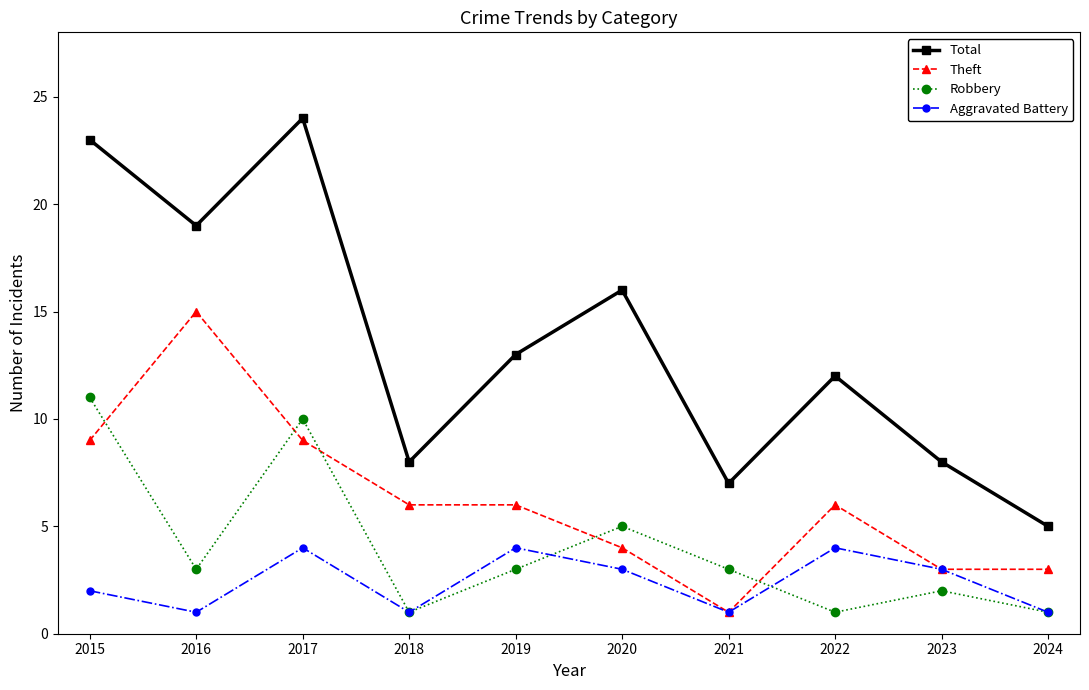

The value of Theft at 2016 is 15. True or false?

True